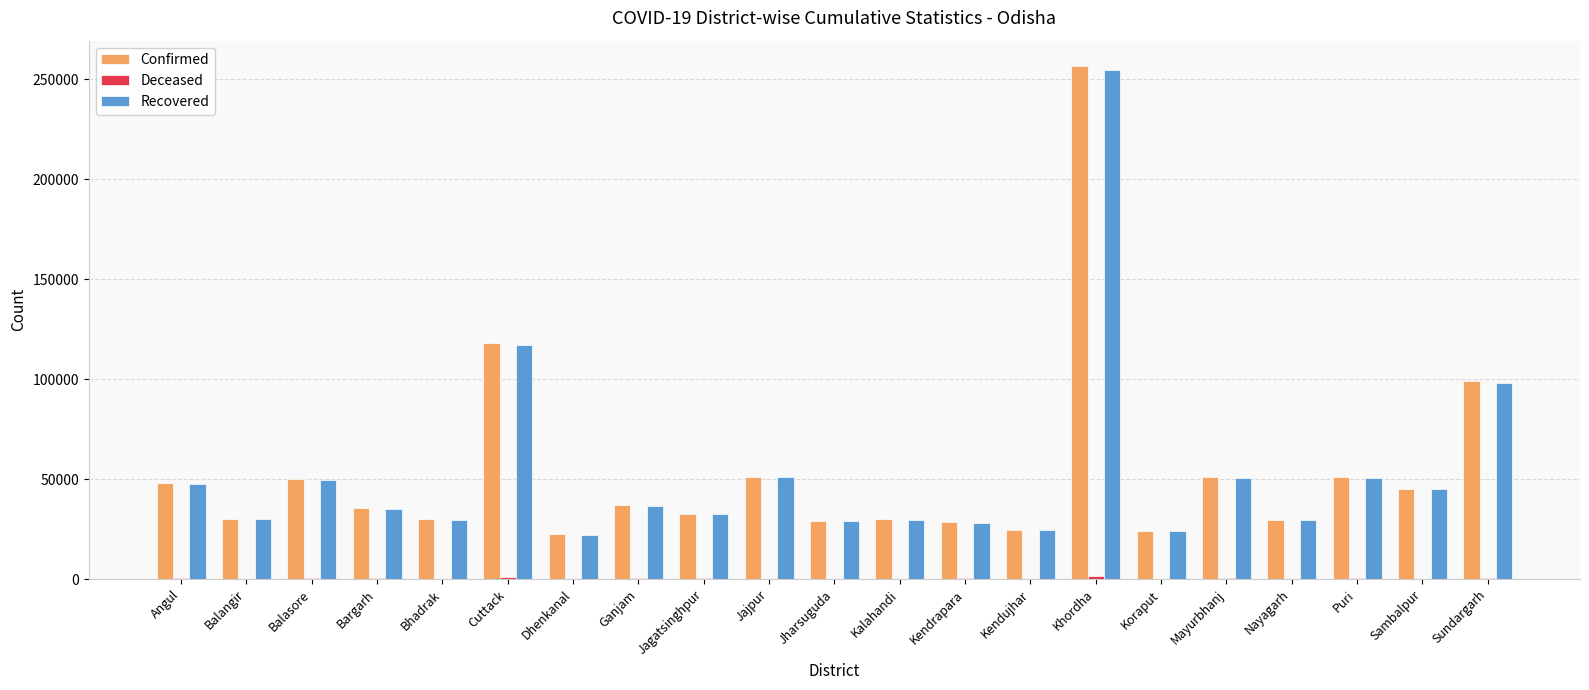

Which label corresponds to the largest value in the chart?

Khordha